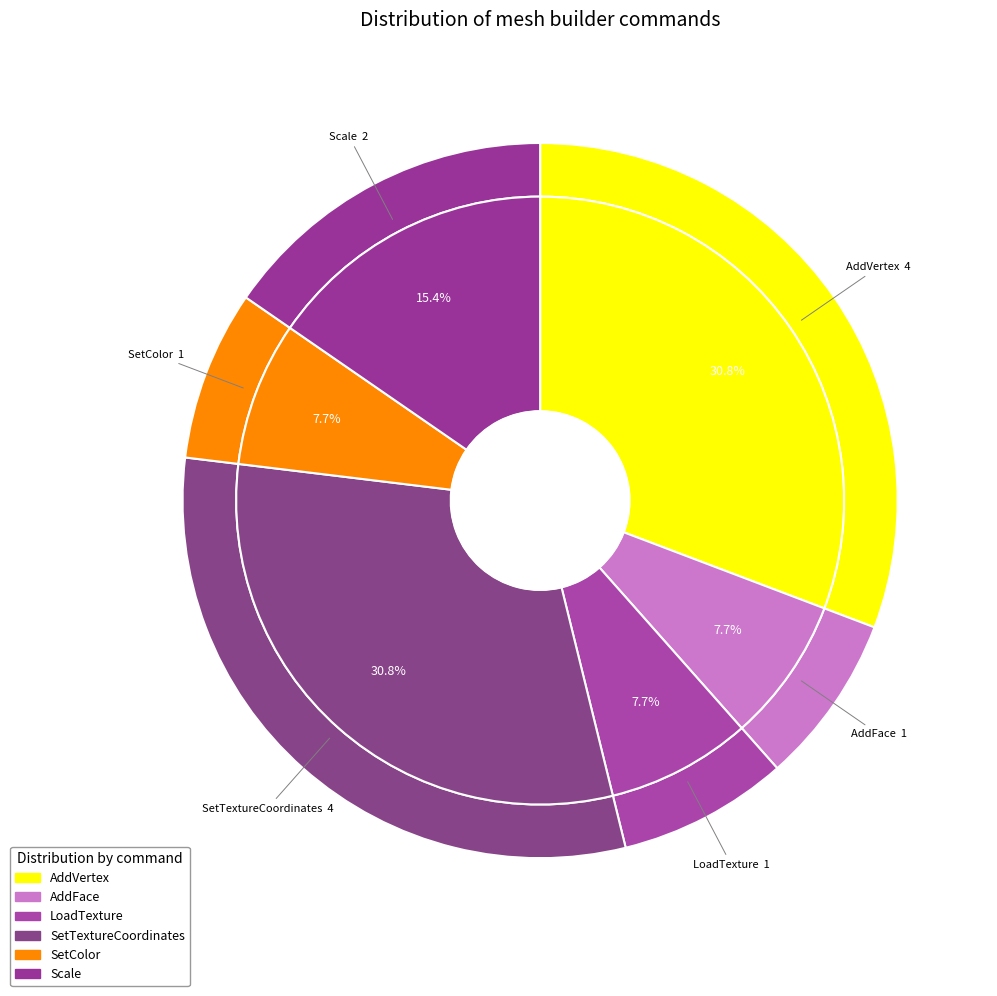

What is the smallest slice in the pie chart?

AddFace